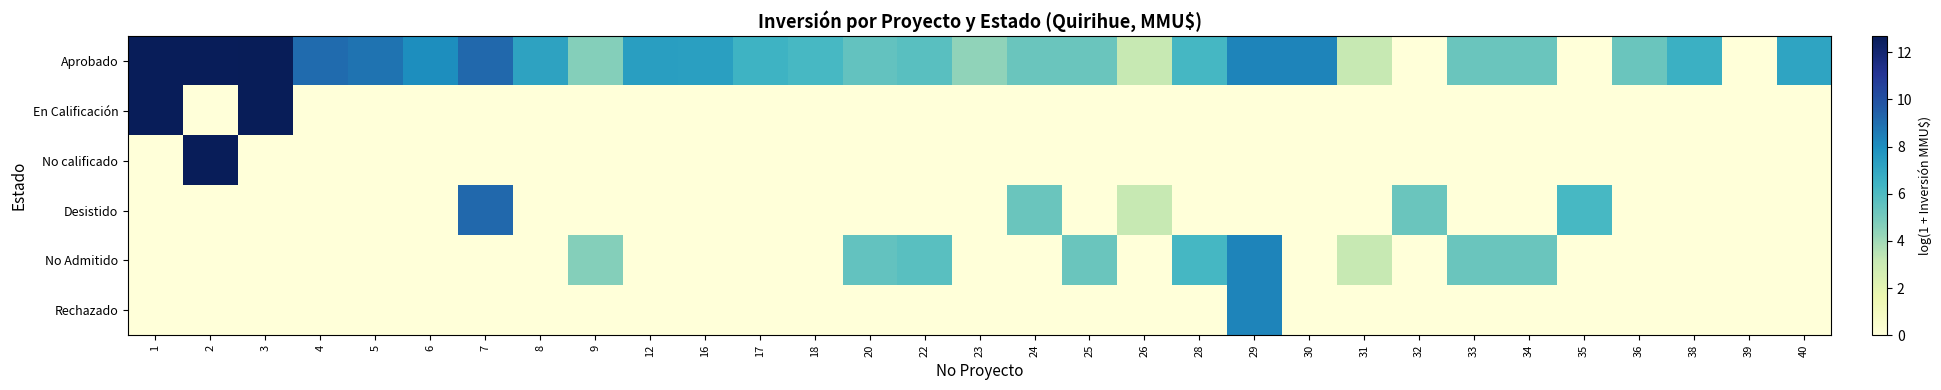

Which series has the largest total across all categories?

Aprobado